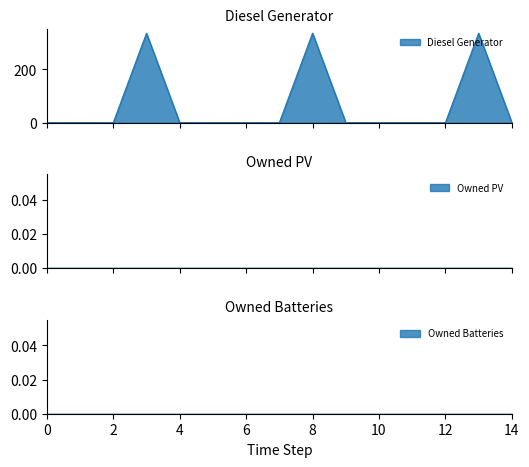

List the series in order of their peak value, lowest first.

Owned PV, Owned Batteries, Diesel Generator